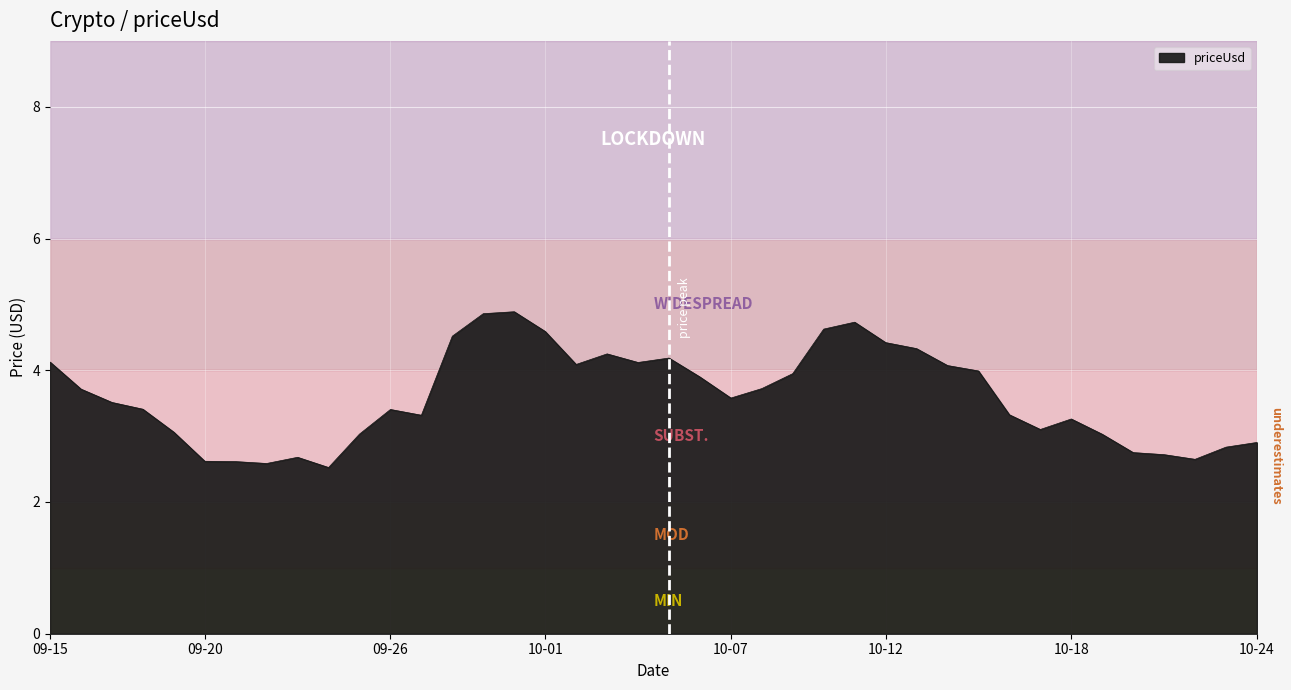

What is the smallest value displayed?

2.5